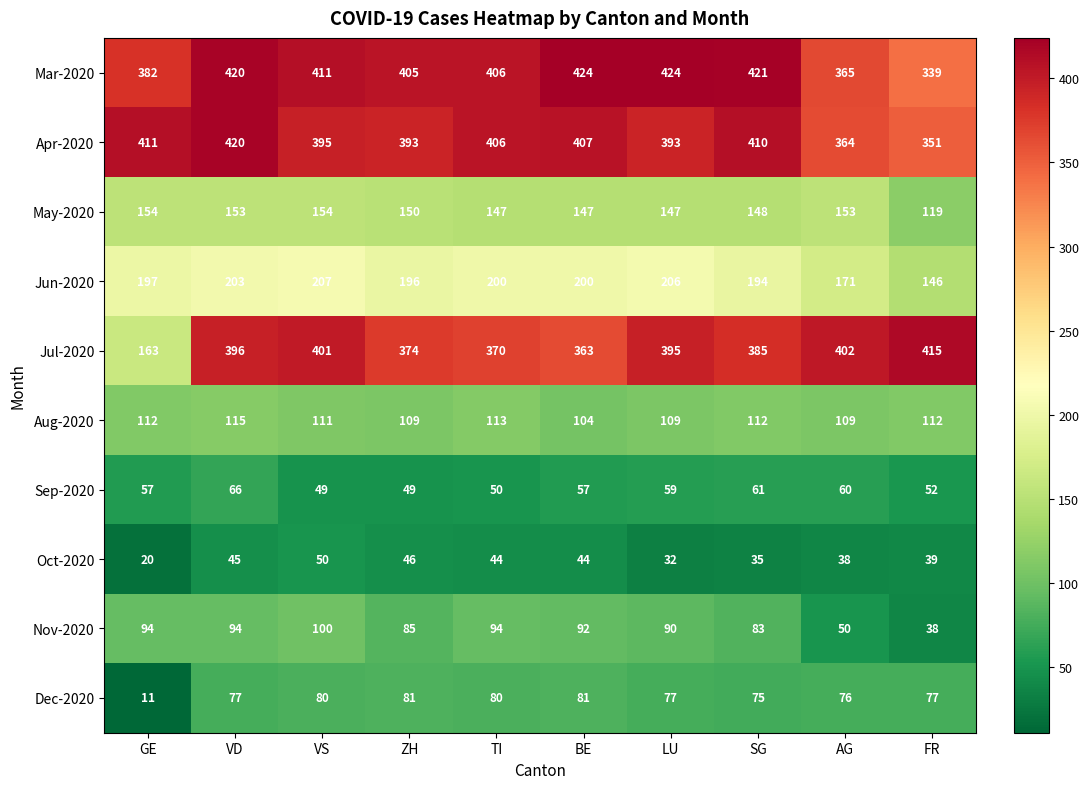

What is the maximum value shown in the chart?

424